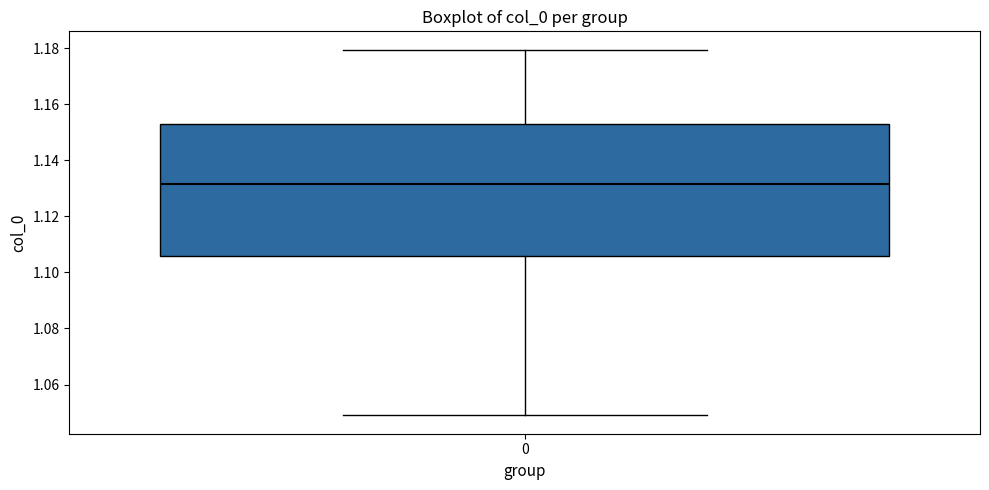

Where does the median line of the box at x = 0 sit on the y-axis? The values are not printed on the chart, so give them approximately, as read against the axis.

1.132